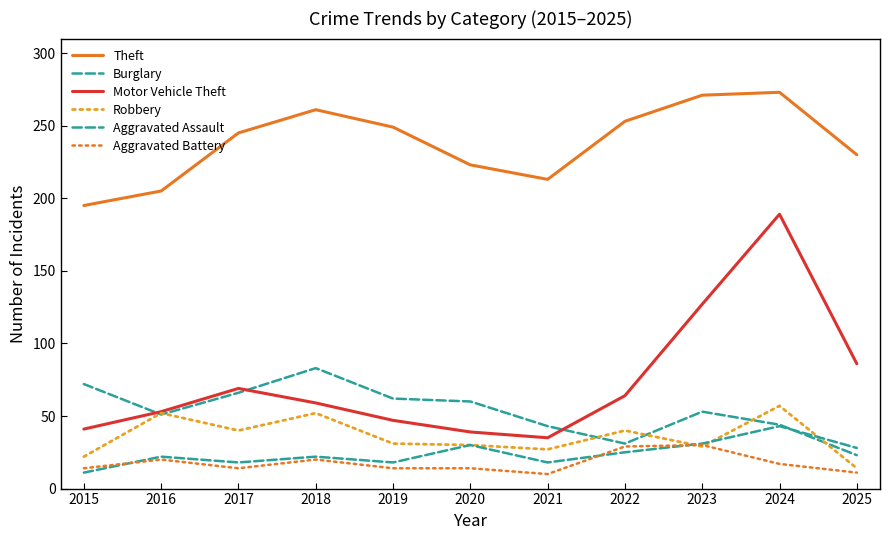

True or false: Burglary and Theft intersect in this chart.

False